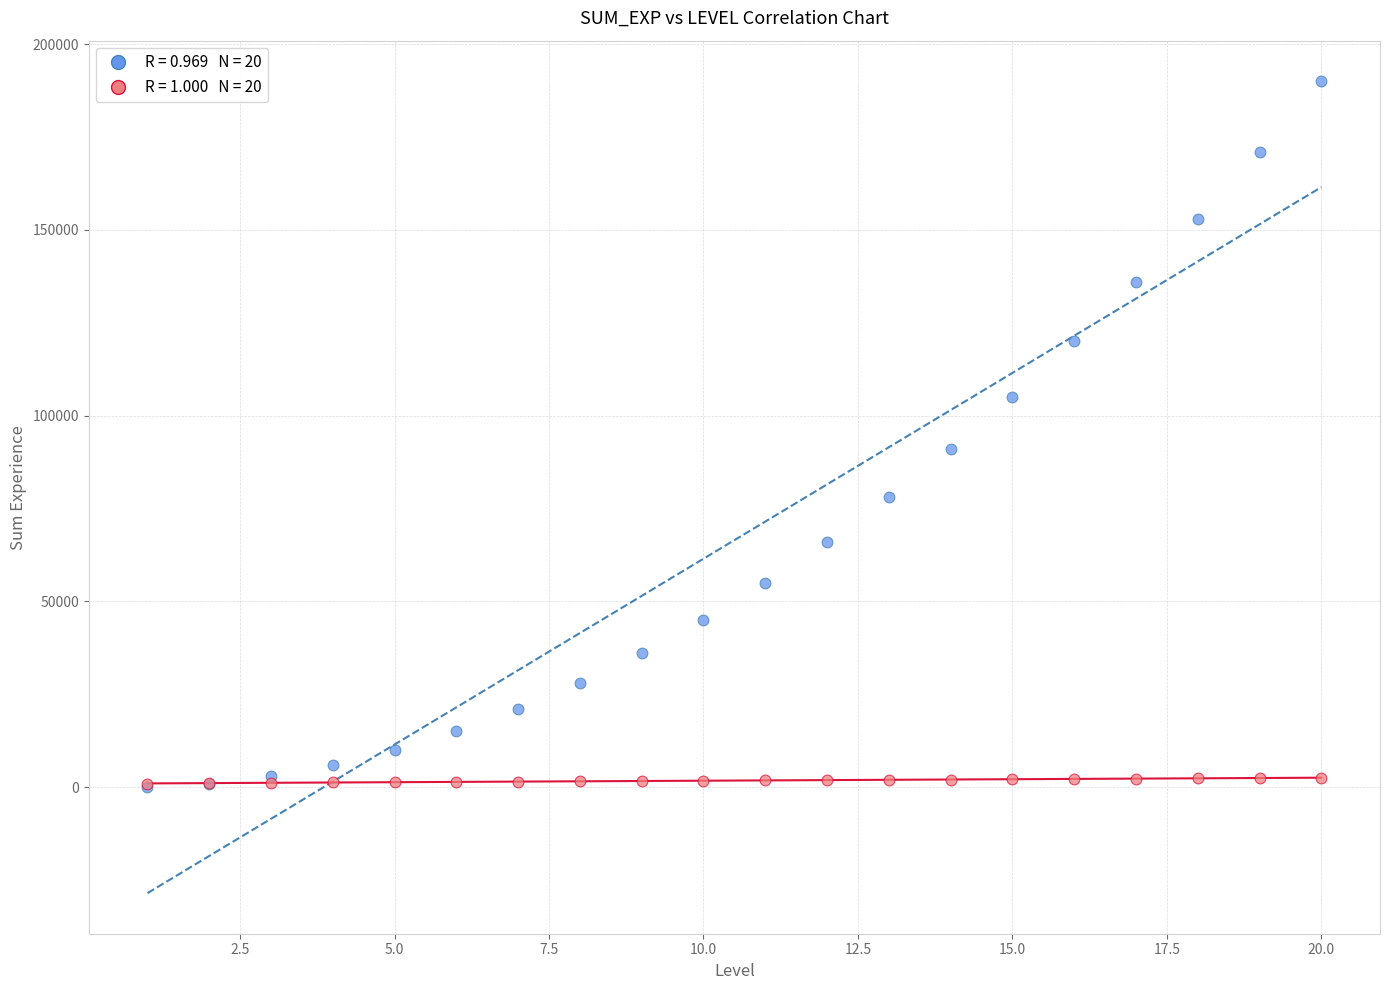

Across all series, what Y value is closest to 95000?

91000